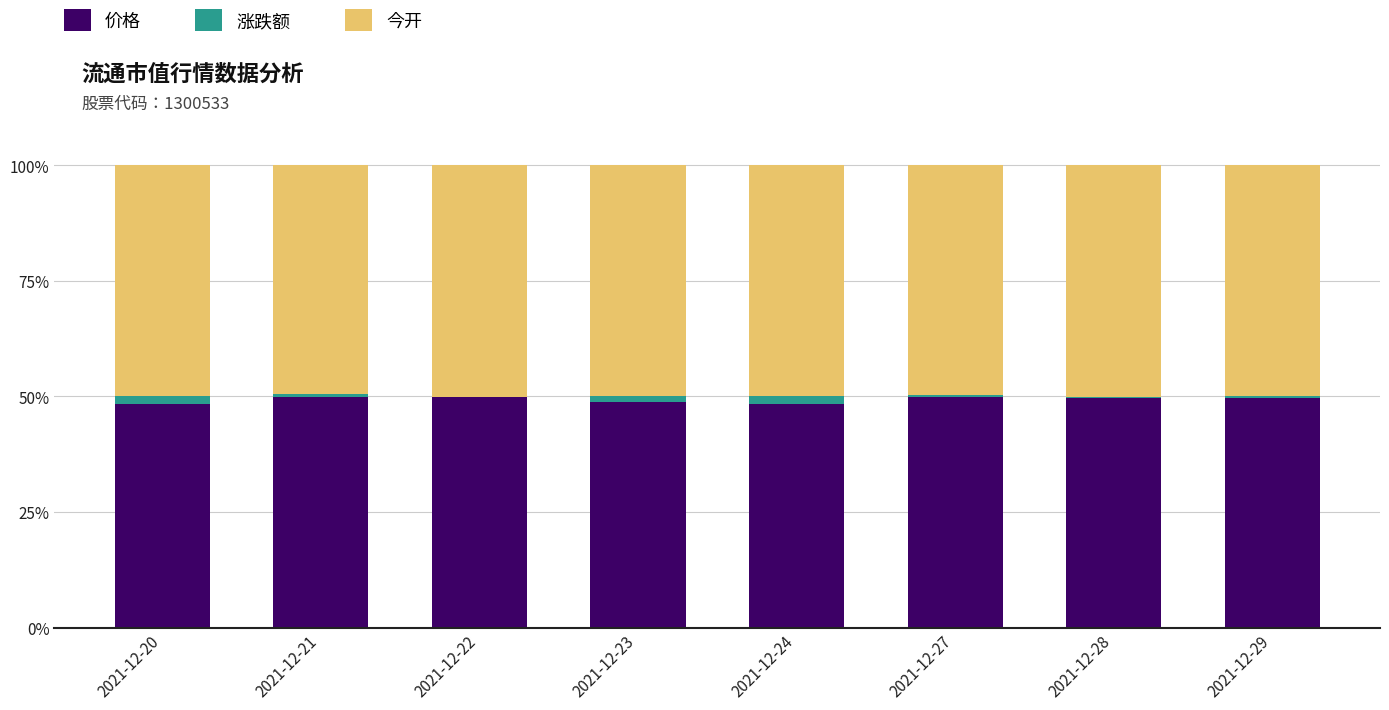

Are the bars grouped side by side (vs. stacked)?

No